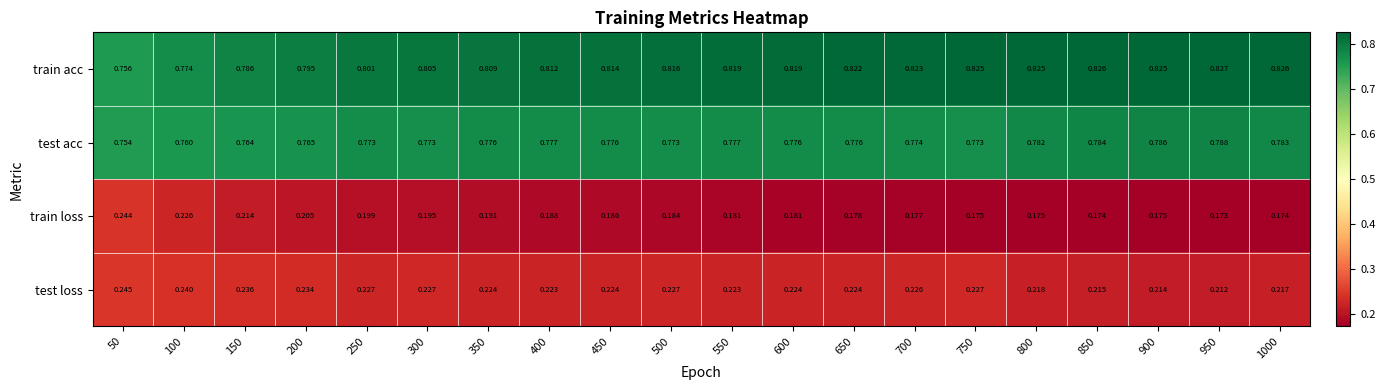

Which series has the largest total across all categories?

train acc